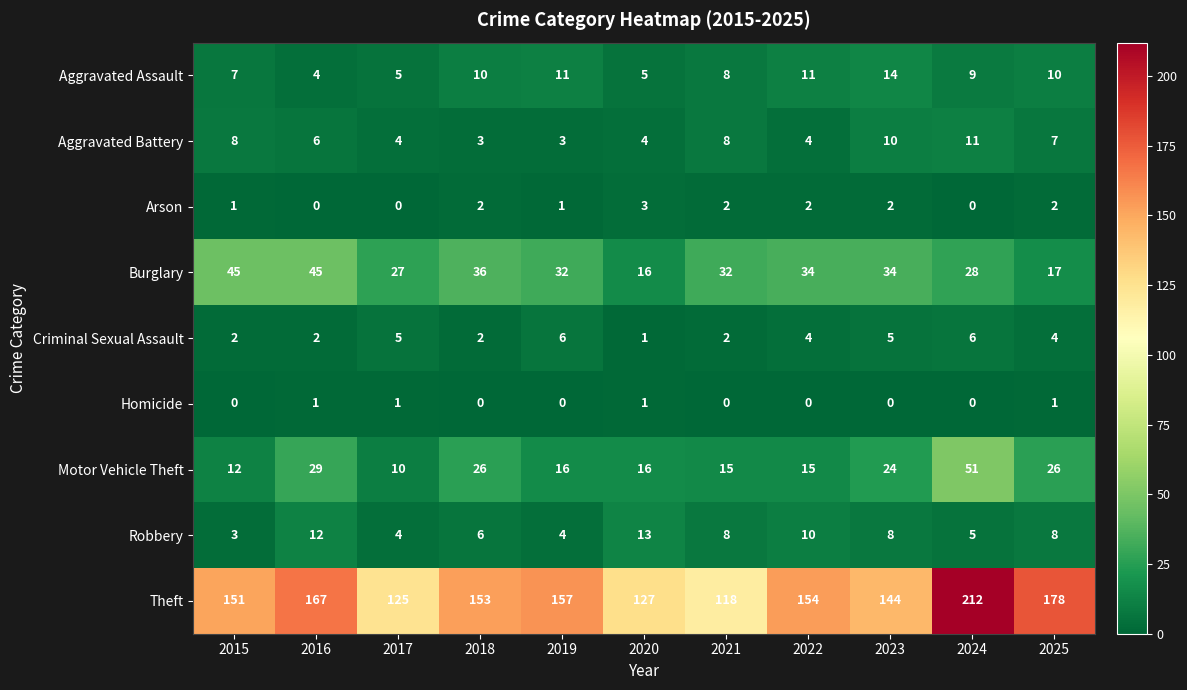

What is the difference between the Motor Vehicle Theft values at 2022 and 2024?

36